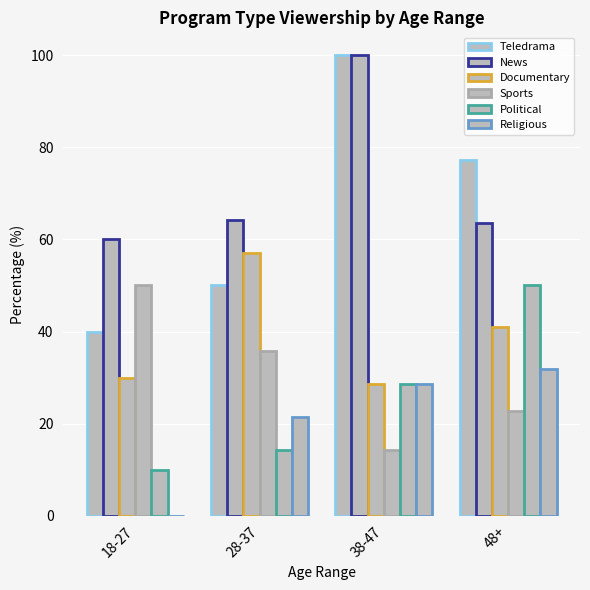

Rank the series at 38-47 from lowest to highest value.

Sports, Documentary, Political, Religious, Teledrama, News